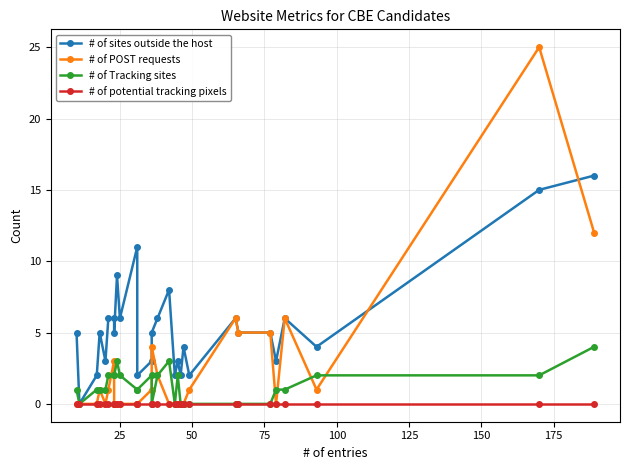

What is the average value of the # of Tracking sites series?

1